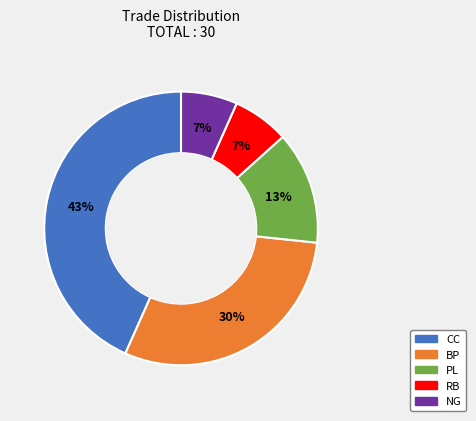

How many segments does this pie chart have?

5